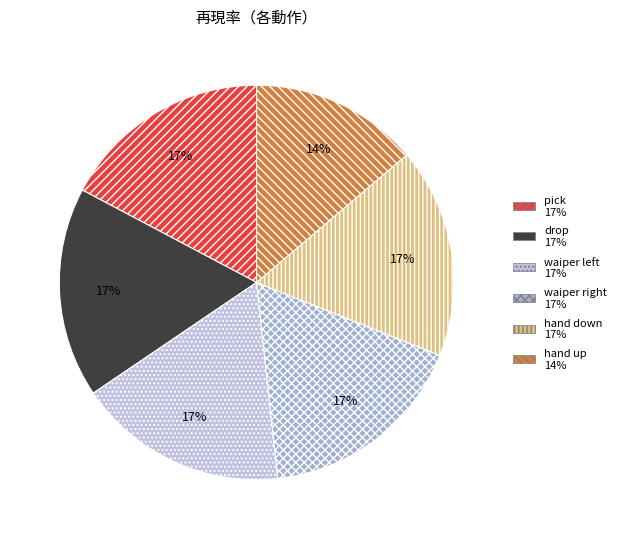

To the nearest percent, what is the average slice percentage?

17%